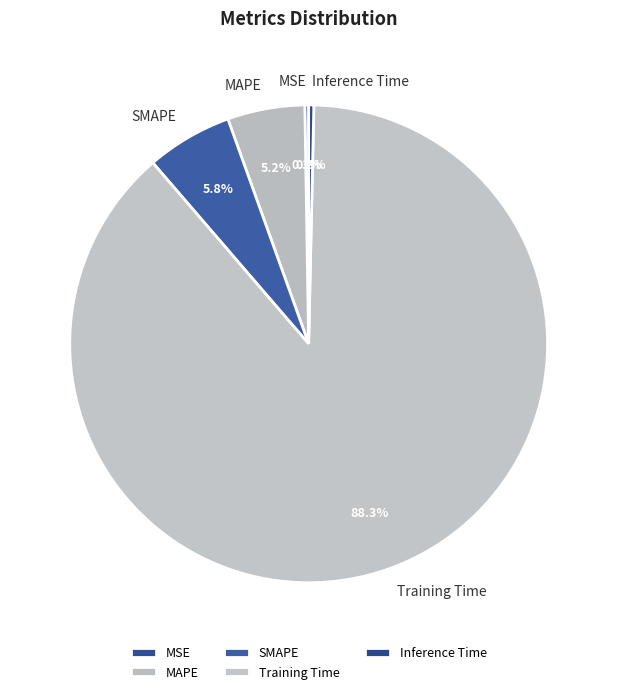

Between MAPE and Inference Time, which is larger?

MAPE